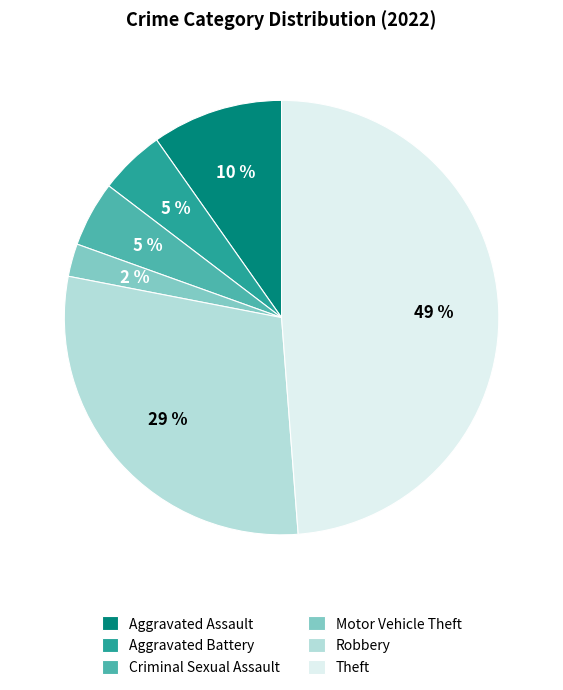

Do Robbery and Aggravated Battery together represent more than half of the pie?

No